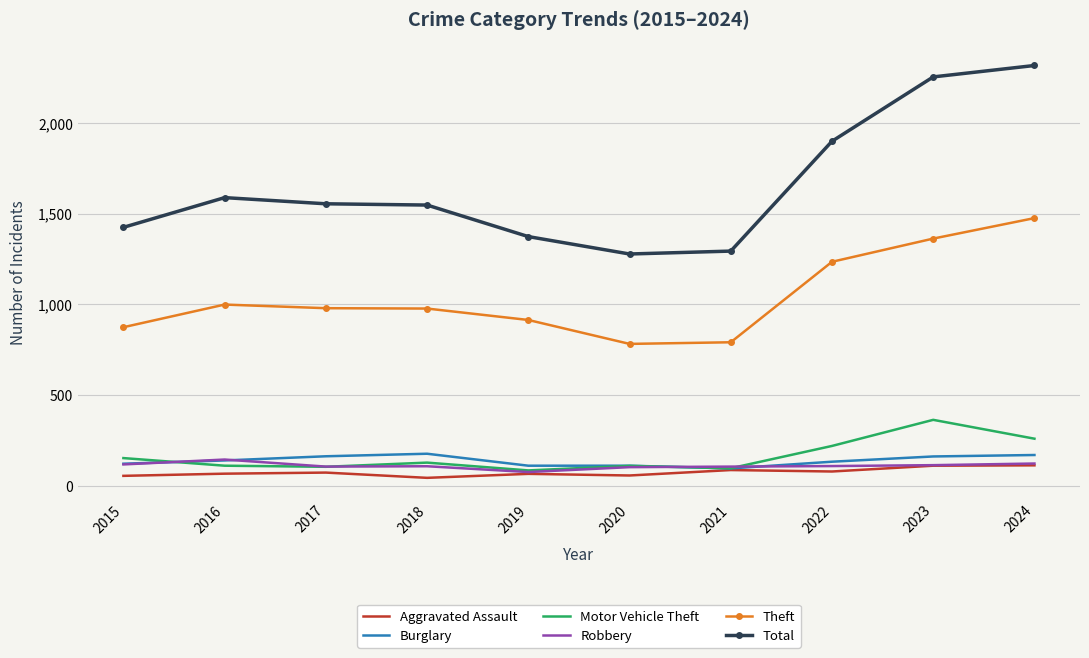

What is the sum of the Theft values at 2024 and 2021?

2267